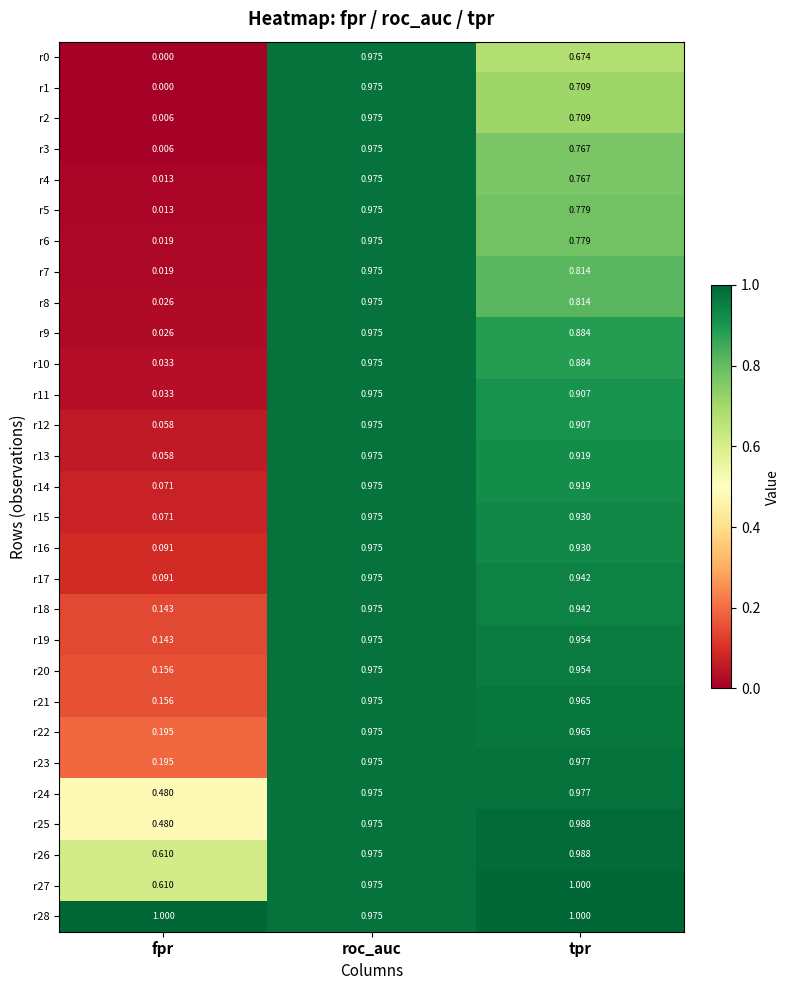

At how many categories does at least one series exceed 0?

3